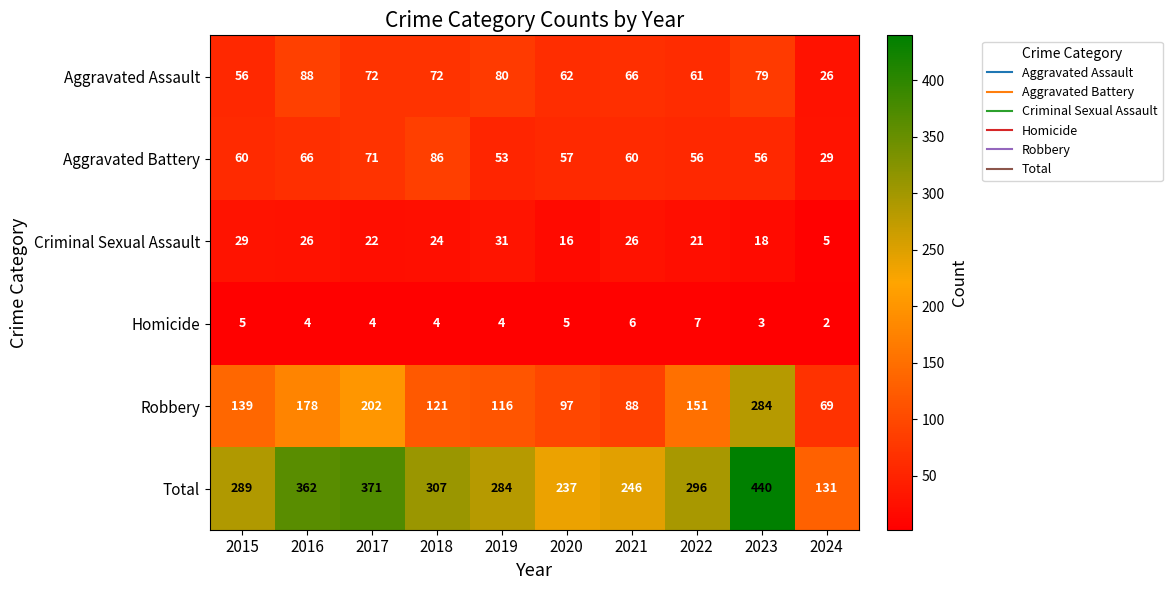

At which label does Criminal Sexual Assault first exceed 24?

2015